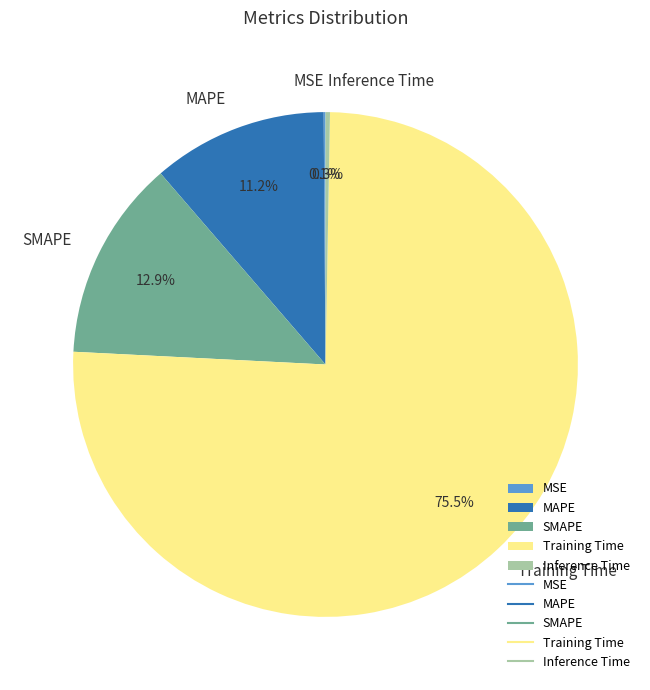

What portion of the pie excludes SMAPE?

87.1%